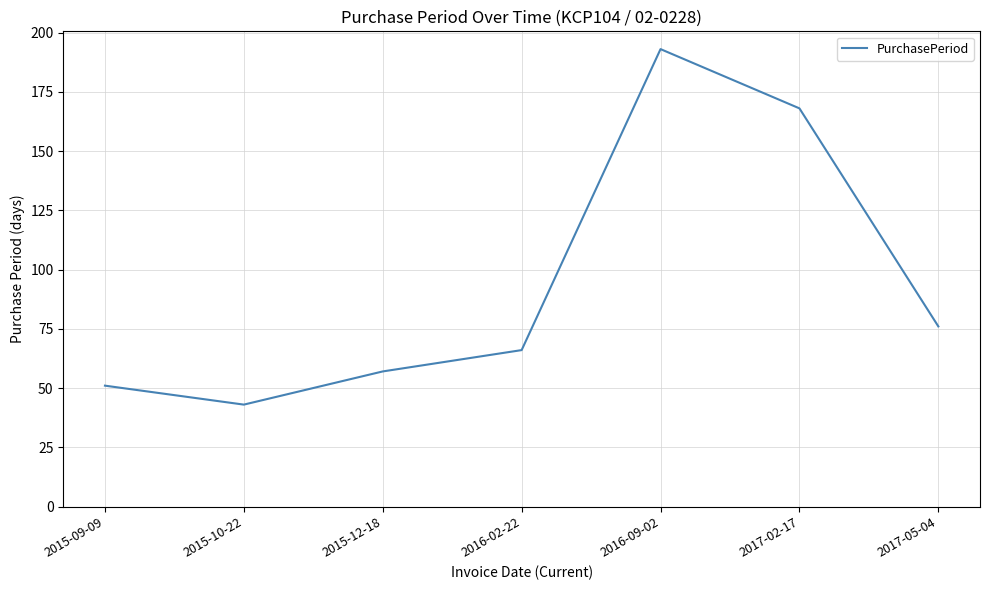

Where is the first local maximum?

2016-09-02